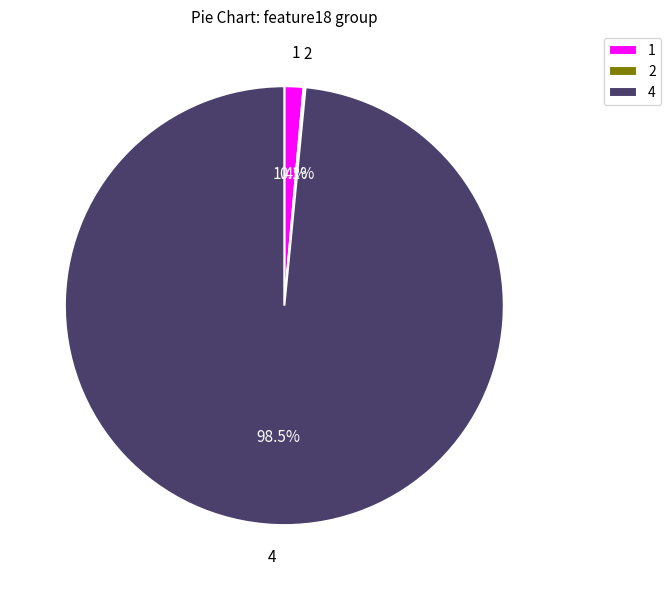

Is there a majority slice in this chart?

Yes